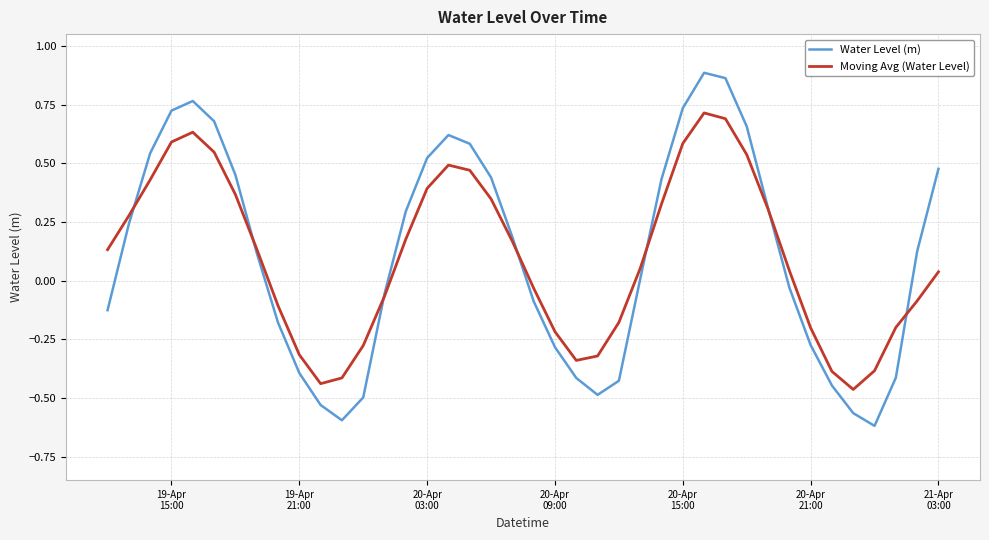

List the series in order of their peak value, lowest first.

Moving Avg (Water Level), Water Level (m)